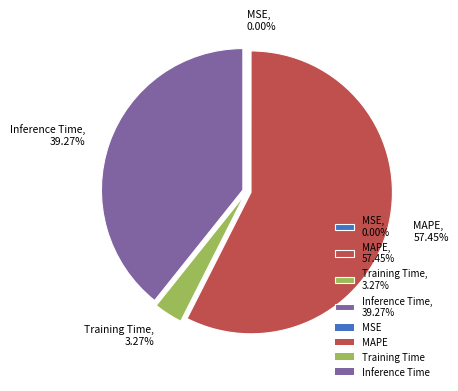

Is Training Time, 3.27% the majority of the pie?

No